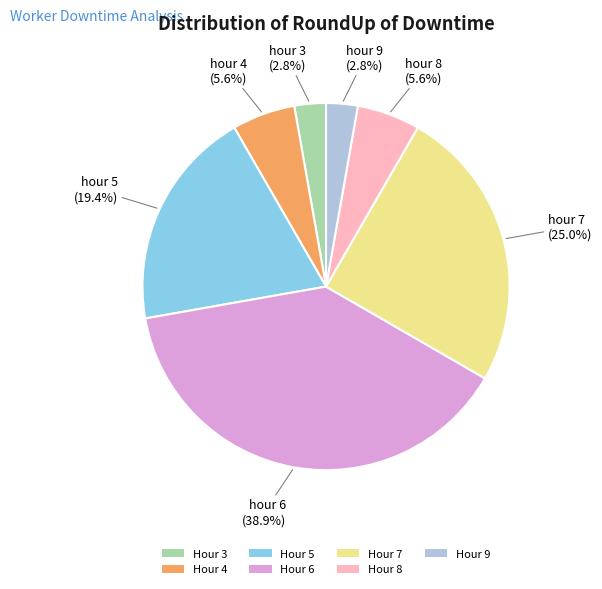

Count the number of slices in the pie.

7